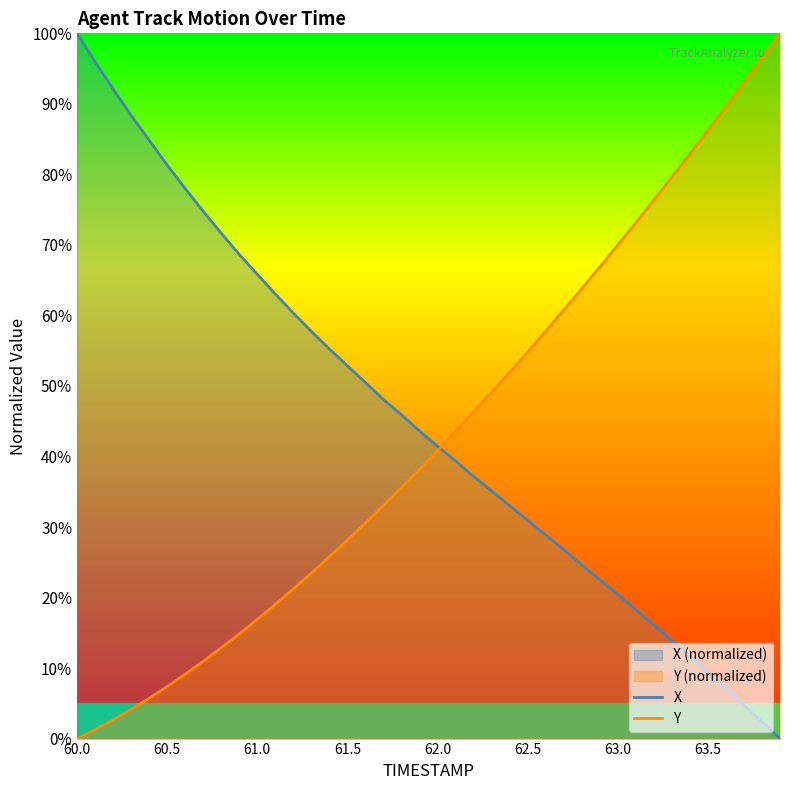

Which series ends up on top after the final intersection of Y and X?

Y